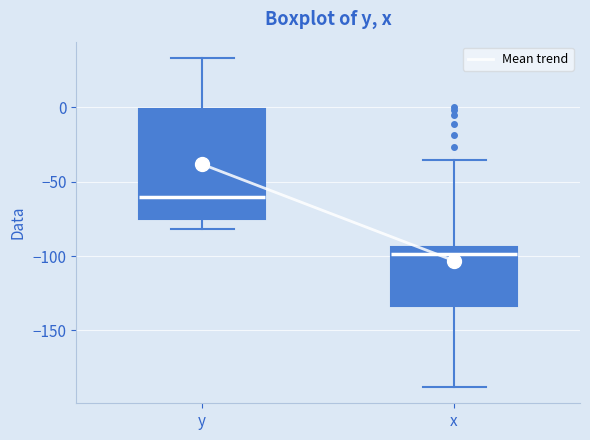

Reading left to right, transcribe this box plot: for each box, give where its median line is, the range the box spans, and where its two whiskers end, as read against the y-axis. The values are not printed on the chart, so give them approximately, as read against the axis.

y: median -60, box -75 to 0, whiskers -80 to 35
x: median -100, box -135 to -95, whiskers -190 to -35